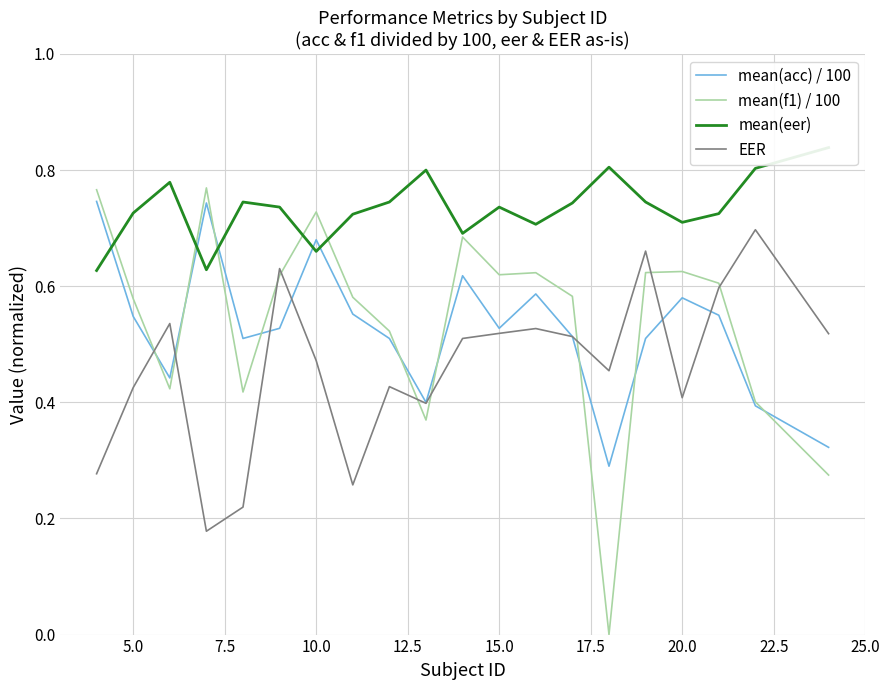

Is the value of mean(f1) / 100 at 15.0 greater than the value of mean(acc) / 100 at 15.0?

Yes